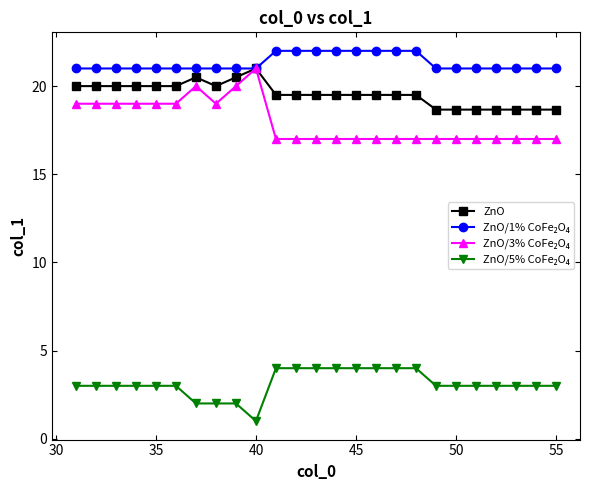

What is the smallest value displayed?

1.0